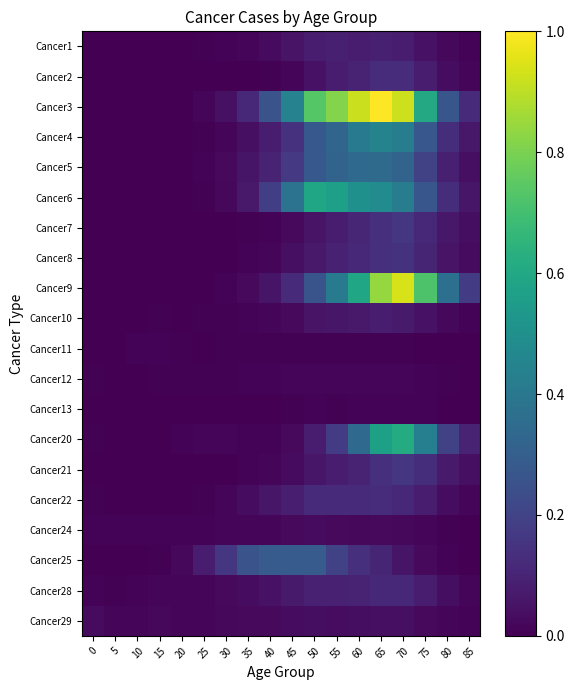

Reading left to right, list all the values displayed in this chart.

Cancer1: 0=0.0	5=0.0	10=0.0	15=0.0	20=0.0	25=0.0	30=0.0	35=0.0	40=0.0	45=0.1	50=0.1	55=0.1	60=0.1	65=0.1	70=0.1	75=0.0	80=0.0	85=0.0
Cancer2: 0=0.0	5=0.0	10=0.0	15=0.0	20=0.0	25=0.0	30=0.0	35=0.0	40=0.0	45=0.0	50=0.1	55=0.1	60=0.1	65=0.1	70=0.1	75=0.1	80=0.0	85=0.0
Cancer3: 0=0.0	5=0.0	10=0.0	15=0.0	20=0.0	25=0.0	30=0.0	35=0.1	40=0.3	45=0.4	50=0.7	55=0.8	60=0.9	65=1.0	70=0.9	75=0.6	80=0.3	85=0.1
Cancer4: 0=0.0	5=0.0	10=0.0	15=0.0	20=0.0	25=0.0	30=0.0	35=0.0	40=0.1	45=0.1	50=0.3	55=0.3	60=0.4	65=0.4	70=0.4	75=0.3	80=0.1	85=0.1
Cancer5: 0=0.0	5=0.0	10=0.0	15=0.0	20=0.0	25=0.0	30=0.0	35=0.1	40=0.1	45=0.2	50=0.3	55=0.3	60=0.3	65=0.3	70=0.3	75=0.2	80=0.1	85=0.0
Cancer6: 0=0.0	5=0.0	10=0.0	15=0.0	20=0.0	25=0.0	30=0.0	35=0.1	40=0.2	45=0.4	50=0.6	55=0.6	60=0.5	65=0.5	70=0.4	75=0.3	80=0.1	85=0.1
Cancer7: 0=0.0	5=0.0	10=0.0	15=0.0	20=0.0	25=0.0	30=0.0	35=0.0	40=0.0	45=0.0	50=0.1	55=0.1	60=0.1	65=0.1	70=0.2	75=0.1	80=0.1	85=0.0
Cancer8: 0=0.0	5=0.0	10=0.0	15=0.0	20=0.0	25=0.0	30=0.0	35=0.0	40=0.0	45=0.0	50=0.1	55=0.1	60=0.1	65=0.1	70=0.1	75=0.1	80=0.1	85=0.0
Cancer9: 0=0.0	5=0.0	10=0.0	15=0.0	20=0.0	25=0.0	30=0.0	35=0.0	40=0.1	45=0.1	50=0.3	55=0.4	60=0.6	65=0.8	70=0.9	75=0.7	80=0.4	85=0.2
Cancer10: 0=0.0	5=0.0	10=0.0	15=0.0	20=0.0	25=0.0	30=0.0	35=0.0	40=0.0	45=0.0	50=0.1	55=0.1	60=0.1	65=0.1	70=0.1	75=0.0	80=0.0	85=0.0
Cancer11: 0=0.0	5=0.0	10=0.0	15=0.0	20=0.0	25=0.0	30=0.0	35=0.0	40=0.0	45=0.0	50=0.0	55=0.0	60=0.0	65=0.0	70=0.0	75=0.0	80=0.0	85=0.0
Cancer12: 0=0.0	5=0.0	10=0.0	15=0.0	20=0.0	25=0.0	30=0.0	35=0.0	40=0.0	45=0.0	50=0.0	55=0.0	60=0.0	65=0.0	70=0.0	75=0.0	80=0.0	85=0.0
Cancer13: 0=0.0	5=0.0	10=0.0	15=0.0	20=0.0	25=0.0	30=0.0	35=0.0	40=0.0	45=0.0	50=0.0	55=0.0	60=0.0	65=0.0	70=0.0	75=0.0	80=0.0	85=0.0
Cancer20: 0=0.0	5=0.0	10=0.0	15=0.0	20=0.0	25=0.0	30=0.0	35=0.0	40=0.0	45=0.0	50=0.1	55=0.2	60=0.3	65=0.6	70=0.6	75=0.4	80=0.2	85=0.1
Cancer21: 0=0.0	5=0.0	10=0.0	15=0.0	20=0.0	25=0.0	30=0.0	35=0.0	40=0.0	45=0.0	50=0.1	55=0.1	60=0.1	65=0.1	70=0.2	75=0.1	80=0.1	85=0.0
Cancer22: 0=0.0	5=0.0	10=0.0	15=0.0	20=0.0	25=0.0	30=0.0	35=0.0	40=0.1	45=0.1	50=0.1	55=0.1	60=0.1	65=0.1	70=0.1	75=0.1	80=0.0	85=0.0
Cancer24: 0=0.0	5=0.0	10=0.0	15=0.0	20=0.0	25=0.0	30=0.0	35=0.0	40=0.0	45=0.0	50=0.0	55=0.0	60=0.0	65=0.0	70=0.0	75=0.0	80=0.0	85=0.0
Cancer25: 0=0.0	5=0.0	10=0.0	15=0.0	20=0.0	25=0.1	30=0.2	35=0.3	40=0.3	45=0.3	50=0.3	55=0.2	60=0.1	65=0.1	70=0.1	75=0.0	80=0.0	85=0.0
Cancer28: 0=0.0	5=0.0	10=0.0	15=0.0	20=0.0	25=0.0	30=0.0	35=0.0	40=0.0	45=0.1	50=0.1	55=0.1	60=0.1	65=0.1	70=0.1	75=0.1	80=0.0	85=0.0
Cancer29: 0=0.0	5=0.0	10=0.0	15=0.0	20=0.0	25=0.0	30=0.0	35=0.0	40=0.0	45=0.0	50=0.0	55=0.0	60=0.0	65=0.0	70=0.0	75=0.0	80=0.0	85=0.0